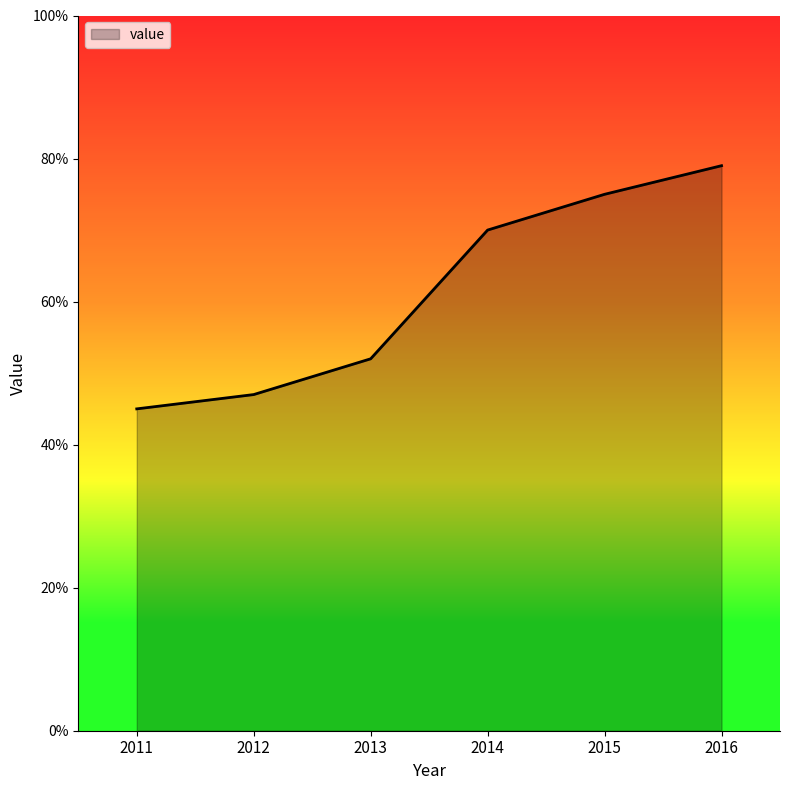

Is it true that the value at 2011 is 27?

False